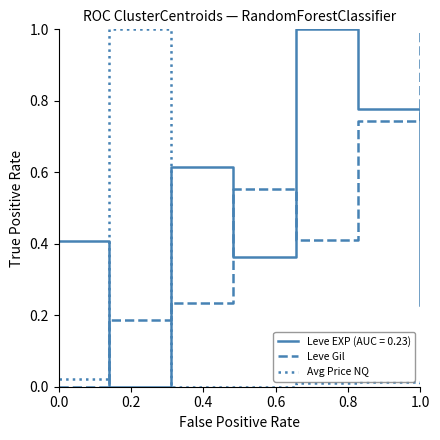

After their last crossing, which series has the higher values: Avg Price NQ or Leve Gil?

Leve Gil